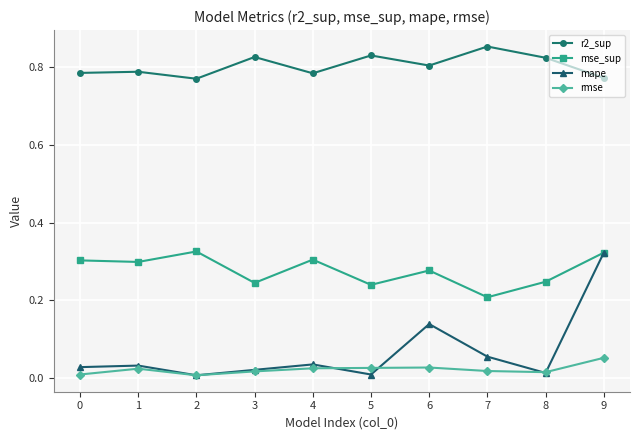

At how many categories does at least one series exceed 0?

10